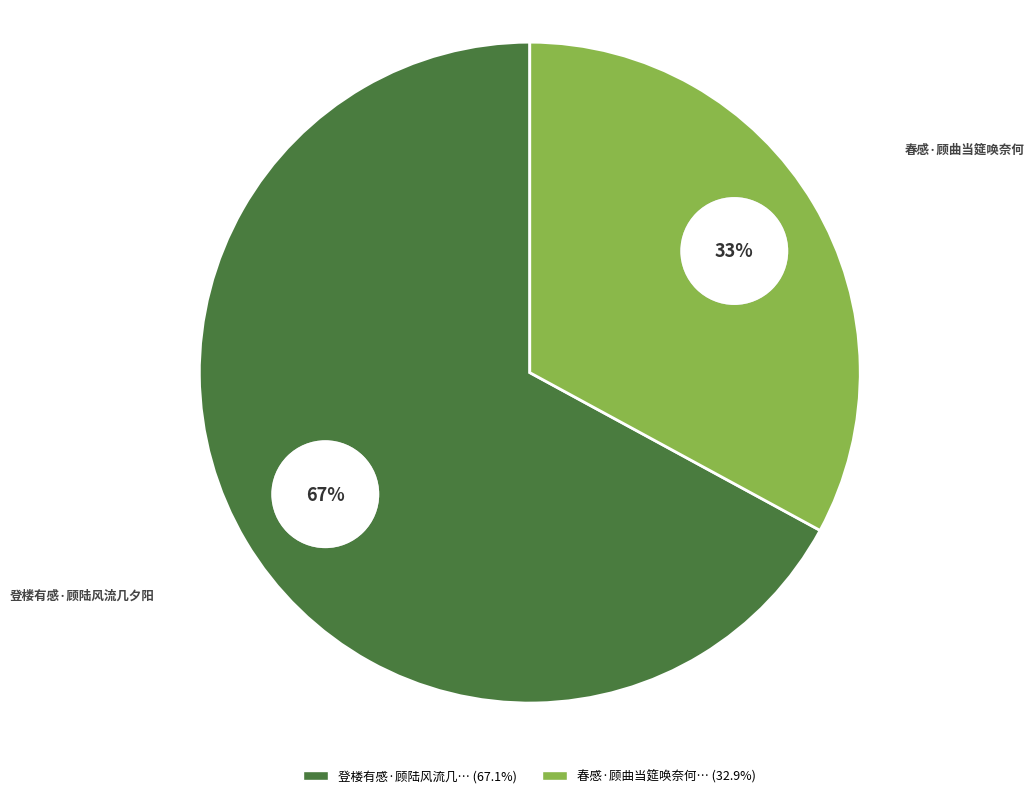

Which slice is the smallest?

春感·顾曲当筵唤奈何